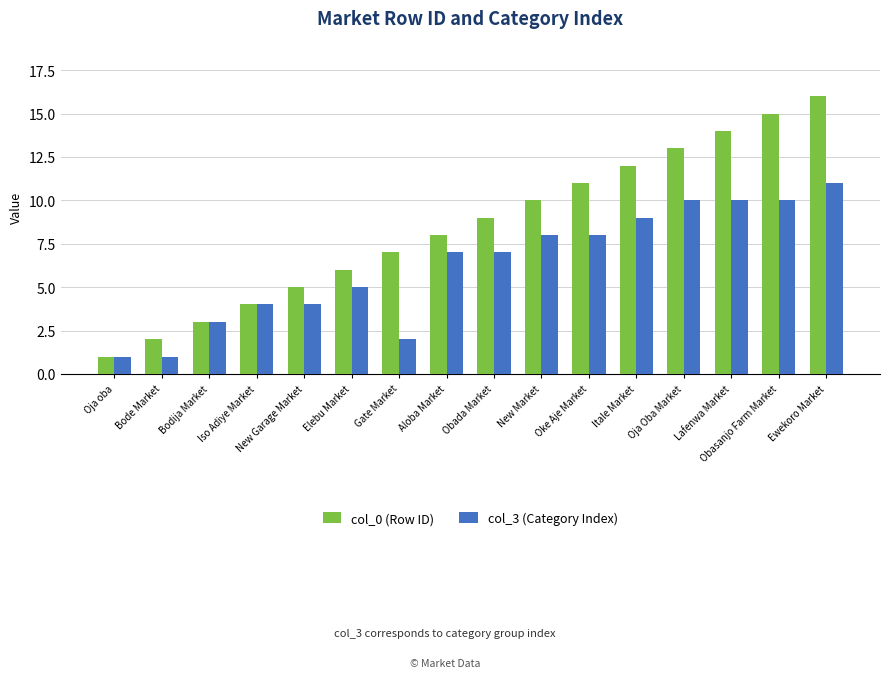

Rank the series by their average value, from lowest to highest.

col_3 (Category Index), col_0 (Row ID)